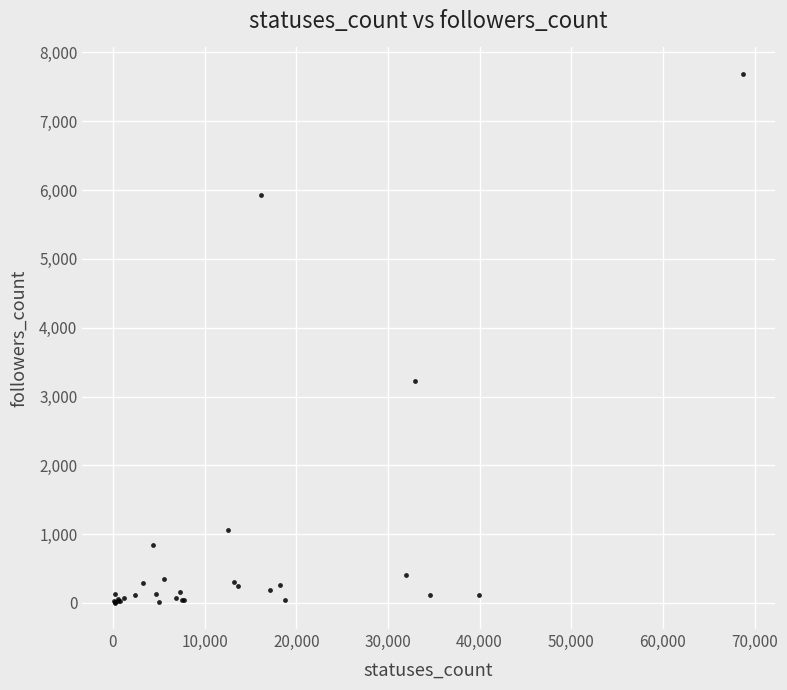

What Y value in the scatter plot is closest to 3847?

3220